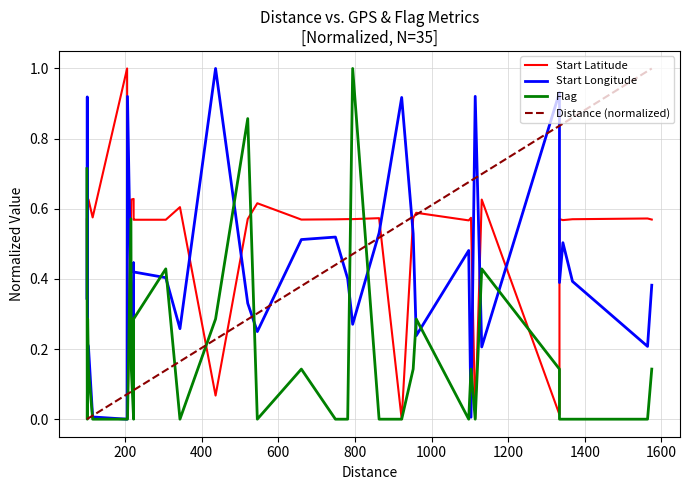

In Start Latitude, how many points are higher than both neighbors (excluding endpoints)?

12